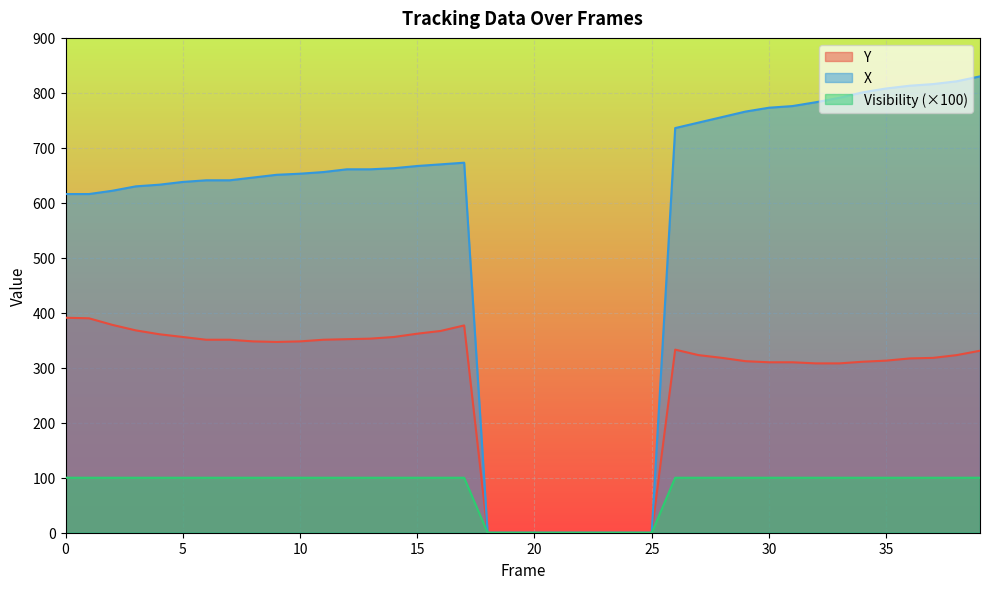

Which series has the largest range (max minus min)?

X